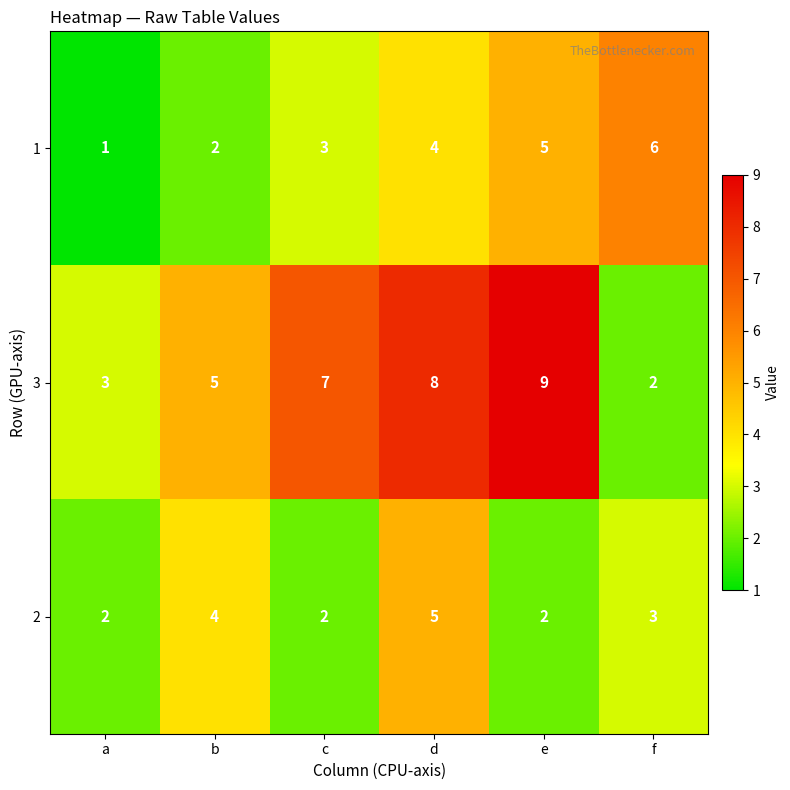

At which label does 3 reach its minimum?

f